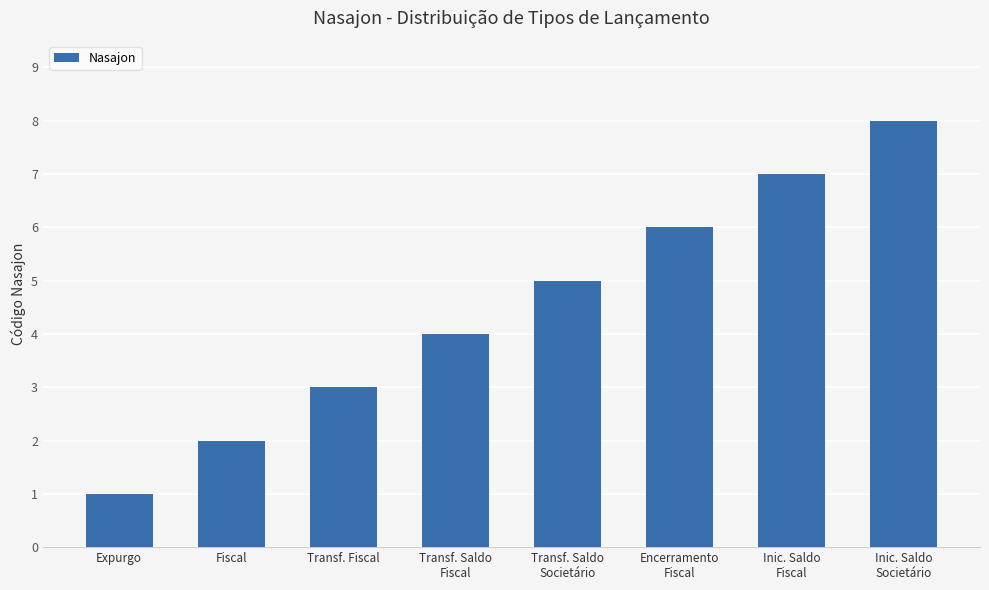

What is the change in value from Fiscal to Inic. Saldo
Societário?

+6